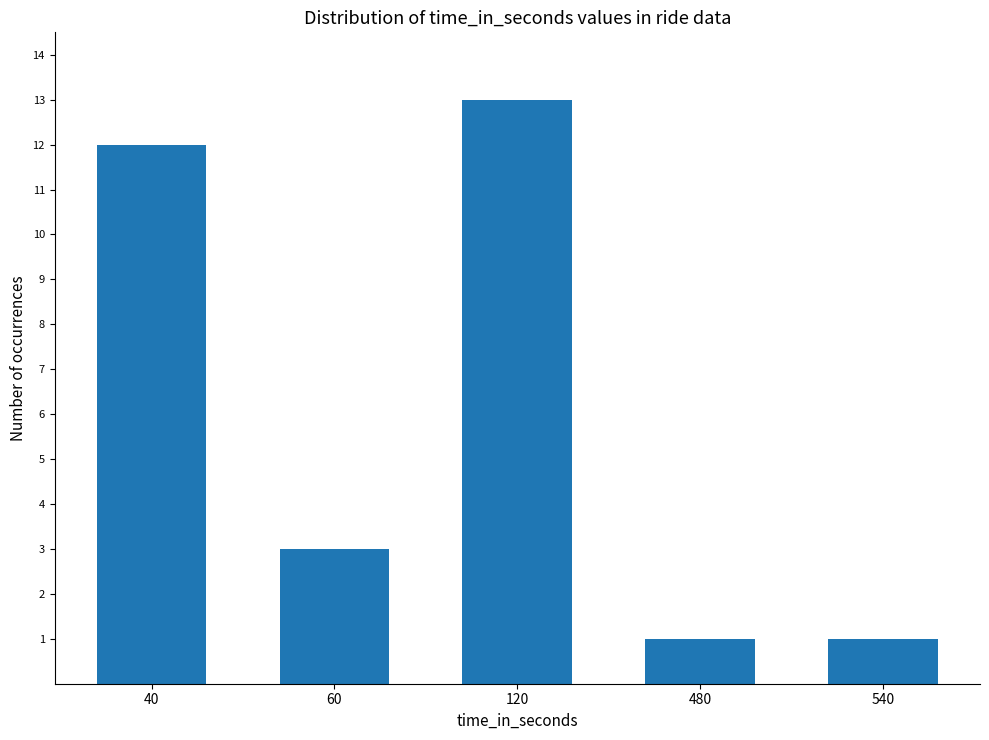

What is the sum of all values?

30